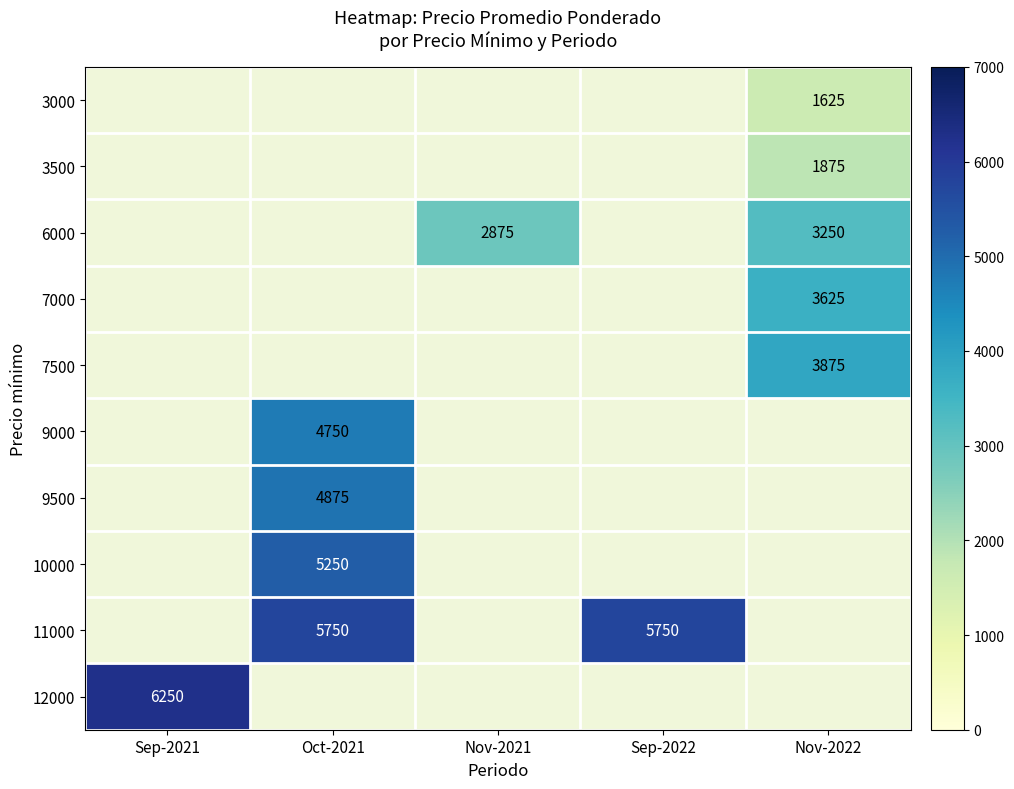

At which category does the chart reach its minimum across all series?

Nov-2022